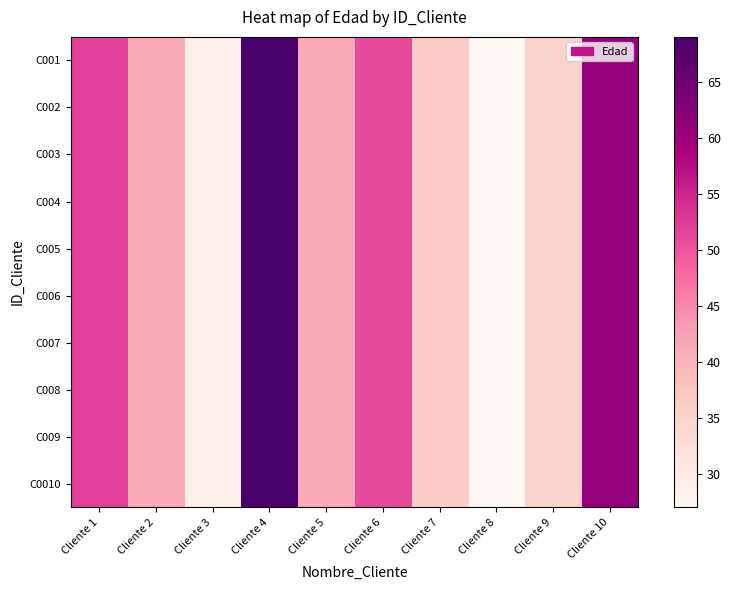

At how many categories does at least one series exceed 64?

1